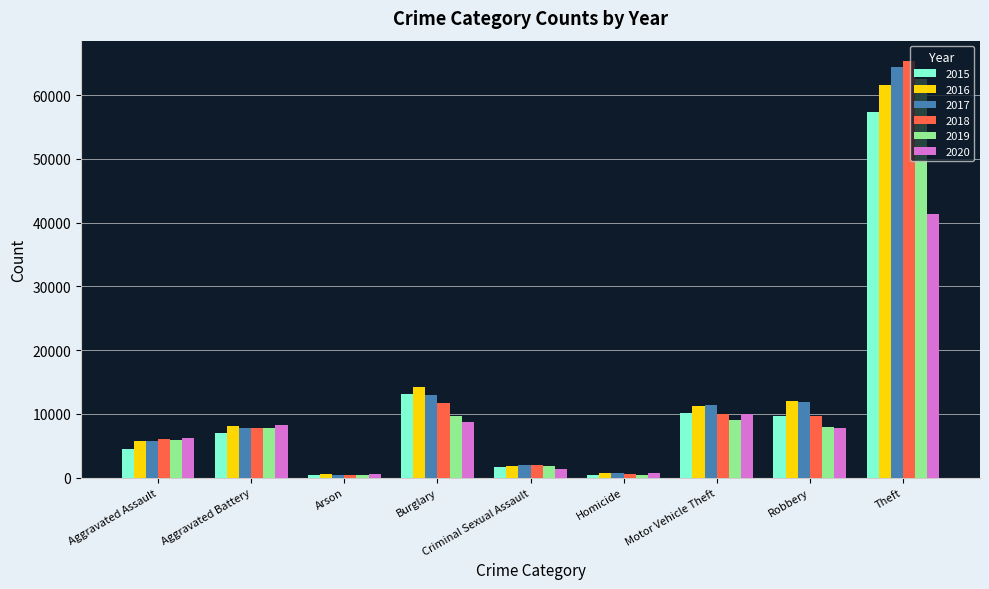

What is the total value across all series at Robbery?

59006